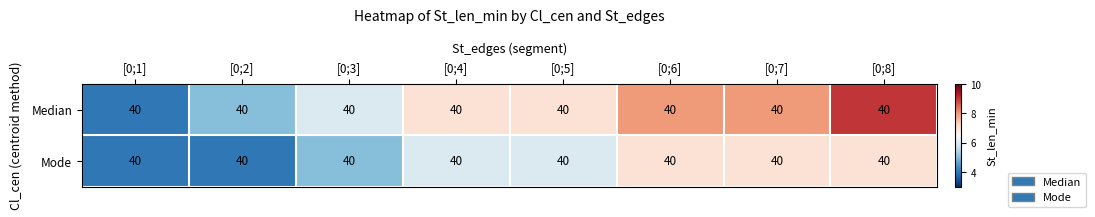

True or false: Mode has a value of 11 at [0;7].

False